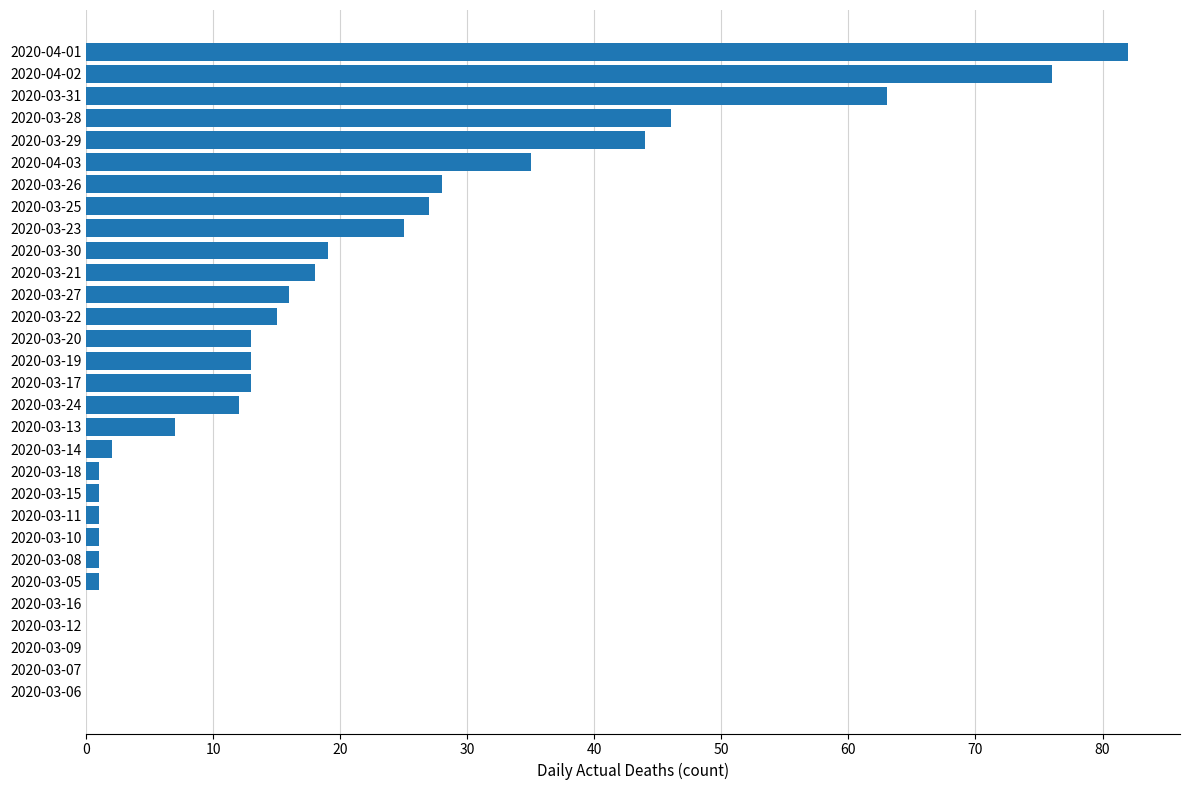

How many series are shown in this chart?

1